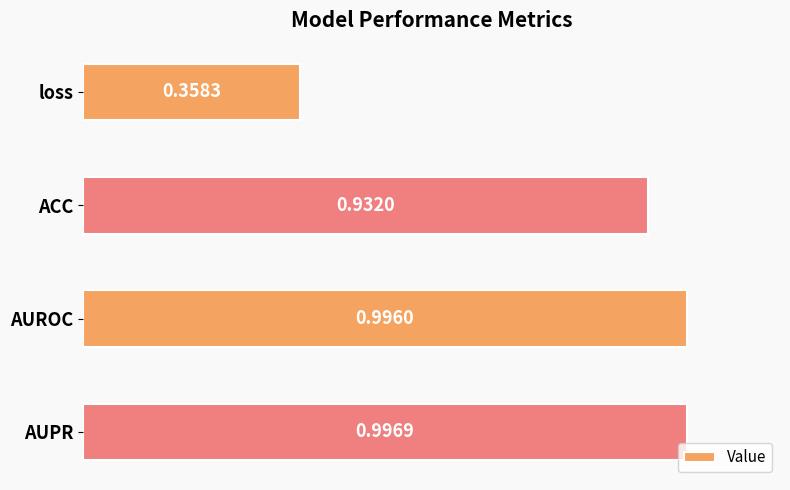

What is the difference between the maximum and minimum values?

0.6